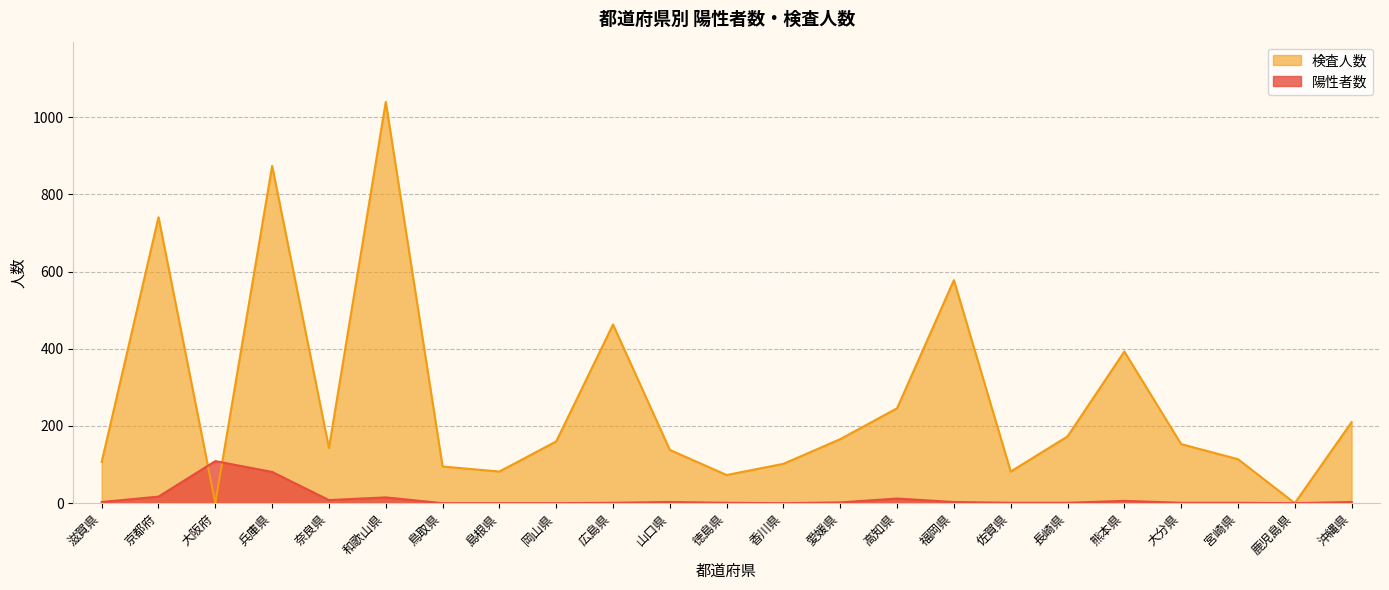

Between 兵庫県 and 岡山県, which series saw the biggest shift?

検査人数